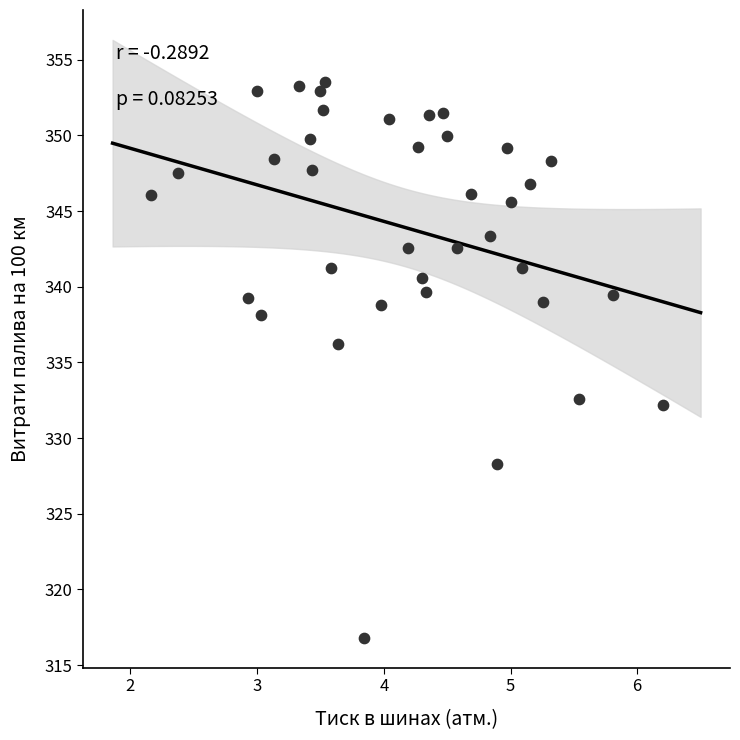

What is the range of Y values (max minus min)?

36.7